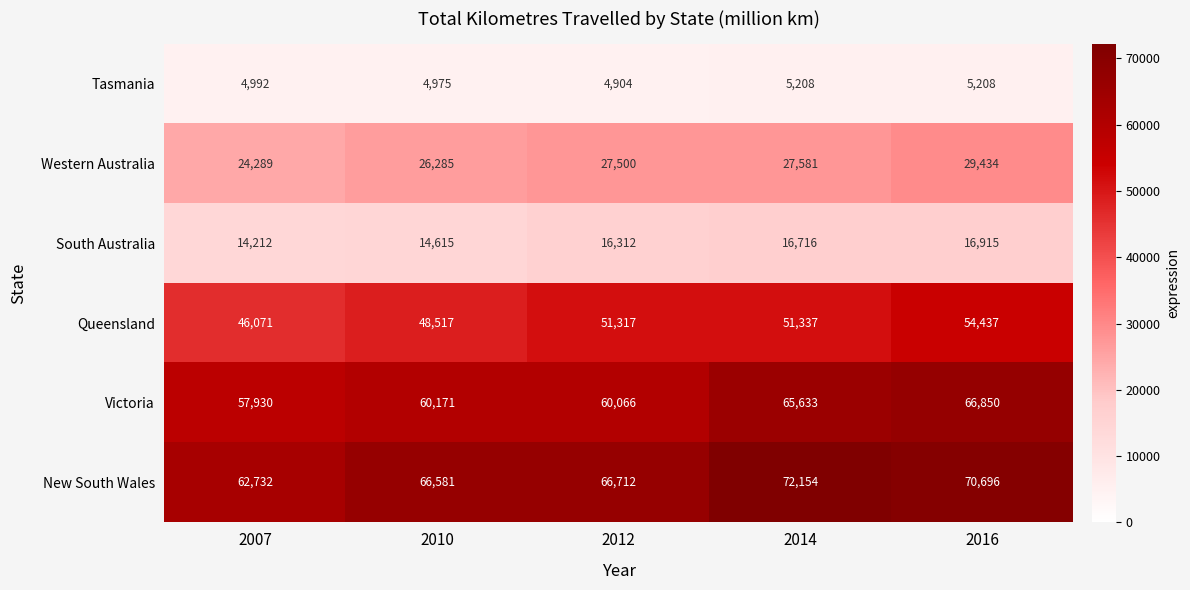

What is the difference between the second highest and second lowest values in the South Australia series?

2101